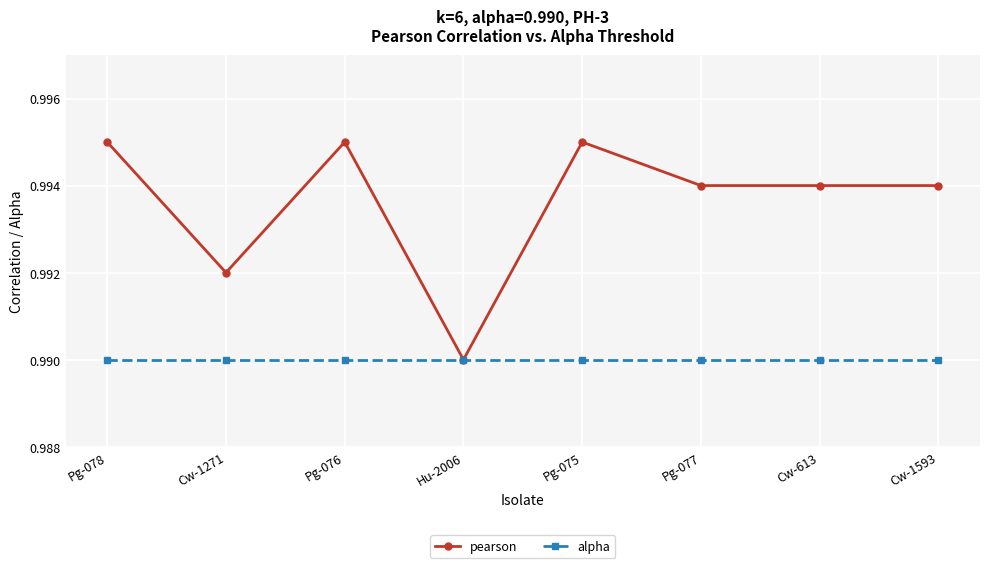

At how many categories does at least one series exceed 0?

8